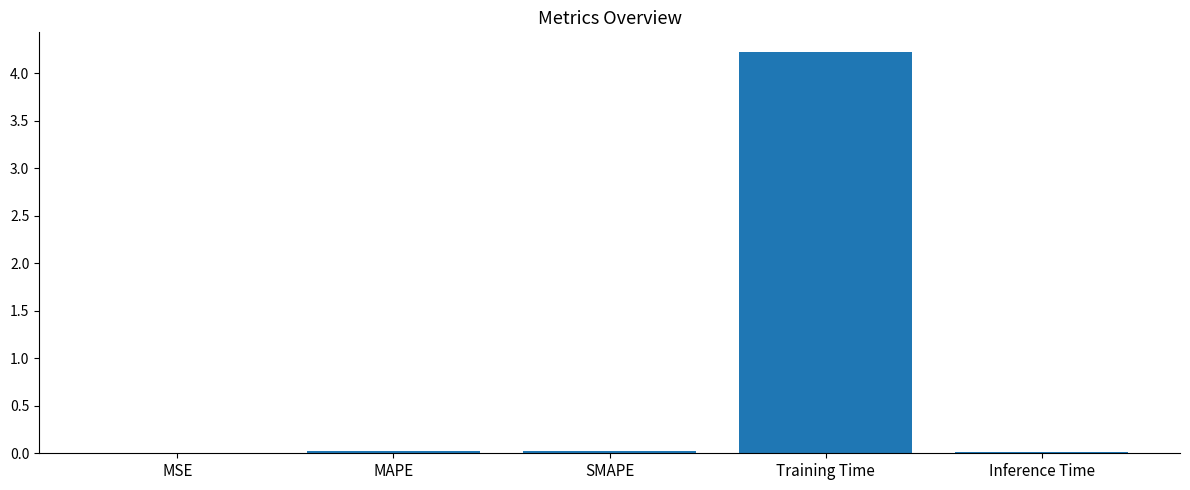

What is the greatest value displayed?

4.2